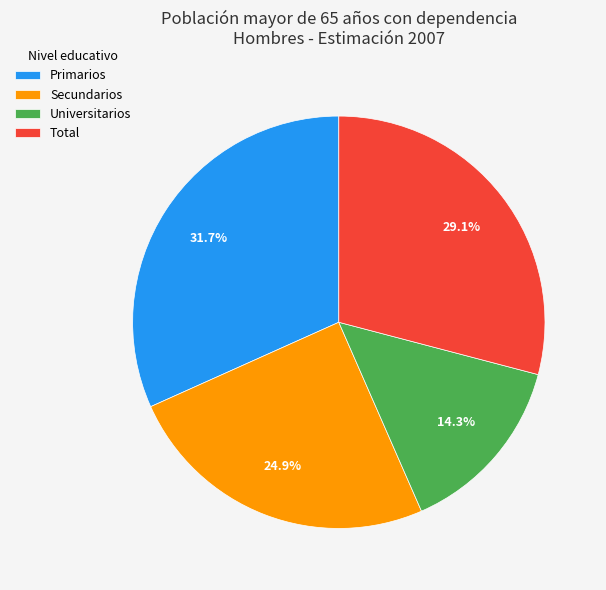

What percentage is NOT represented by Universitarios?

85.7%